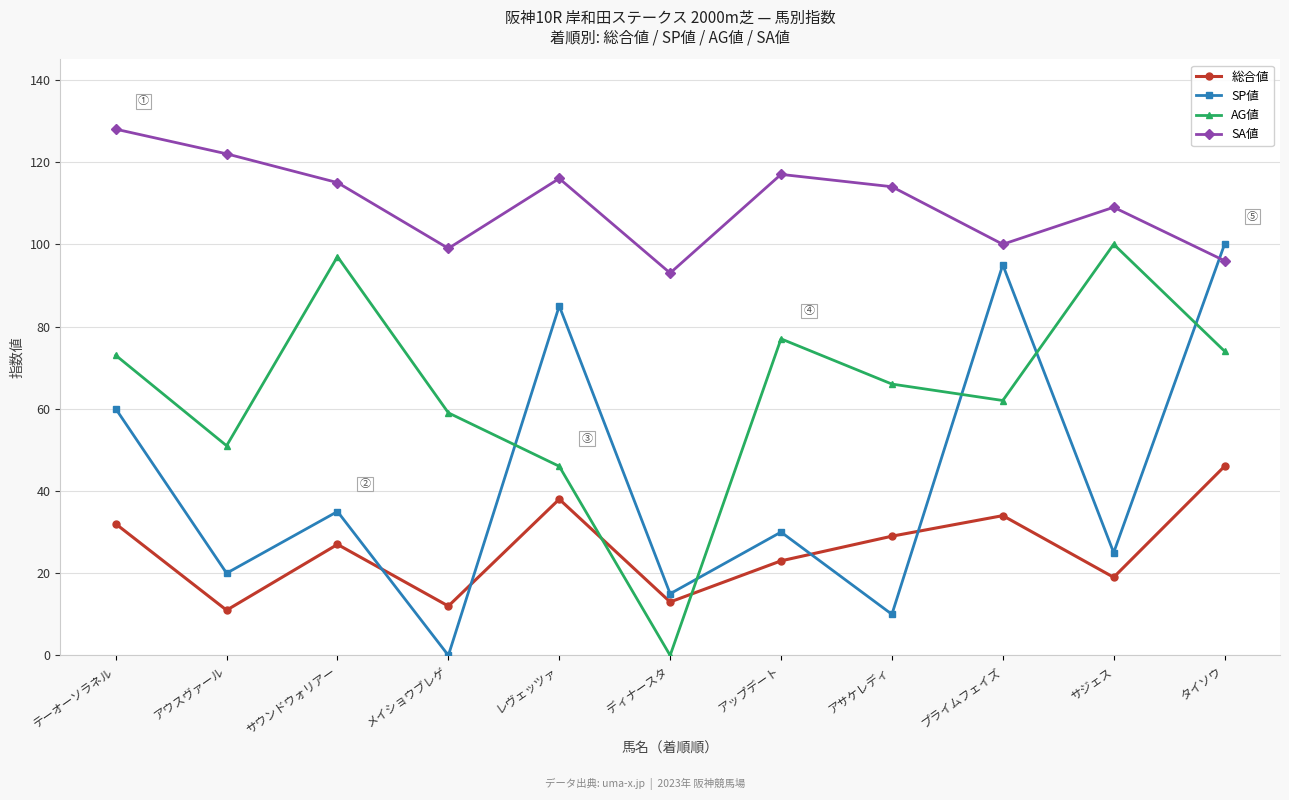

The value of AG値 at ディナースタ is 0. True or false?

True